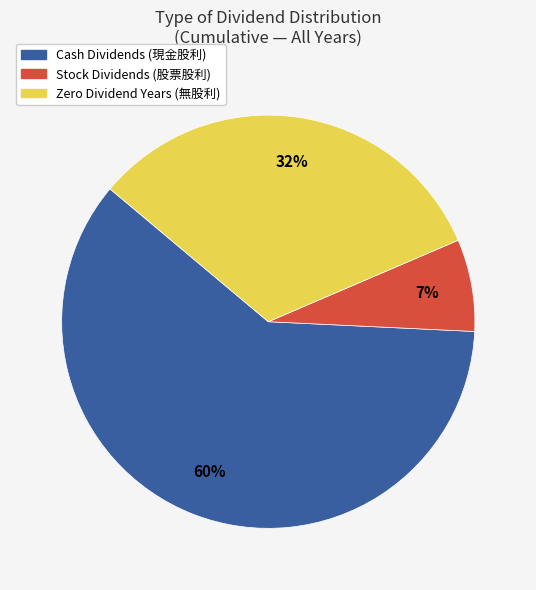

To the nearest percent, what is the average slice percentage?

33%